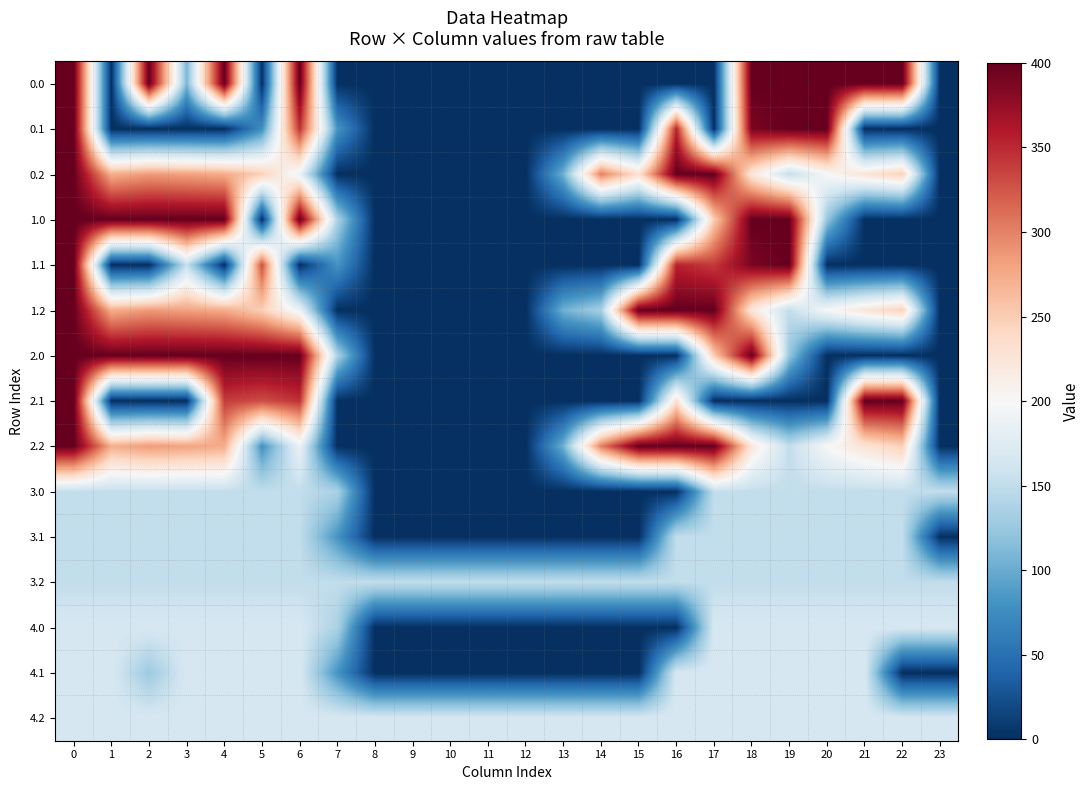

Reading left to right, transcribe all the data shown in this chart.

row_0: 0=400.0	1=0.0	2=400.0	3=109.6	4=400.0	5=0.0	6=400.0	7=0.0	8=0.0	9=0.0	10=0.0	11=0.0	12=0.0	13=0.0	14=0.0	15=0.0	16=0.0	17=0.0	18=400.0	19=400.0	20=400.0	21=400.0	22=400.0	23=0.0
row_1: 0=400.0	1=0.0	2=0.0	3=0.0	4=0.0	5=77.2	6=345.2	7=81.6	8=0.0	9=0.0	10=0.0	11=0.0	12=0.0	13=0.0	14=0.0	15=0.0	16=353.7	17=0.0	18=388.5	19=399.7	20=400.0	21=0.0	22=0.0	23=0.0
row_2: 0=400.0	1=272.7	2=285.5	3=281.0	4=274.4	5=248.1	6=187.1	7=0.0	8=0.0	9=0.0	10=0.0	11=0.0	12=0.0	13=104.4	14=301.9	15=230.9	16=400.0	17=400.0	18=223.1	19=151.1	20=199.2	21=226.4	22=247.4	23=0.0
row_3: 0=400.0	1=400.0	2=400.0	3=400.0	4=400.0	5=0.0	6=400.0	7=136.4	8=0.0	9=0.0	10=0.0	11=0.0	12=0.0	13=0.0	14=0.0	15=0.0	16=0.0	17=250.3	18=400.0	19=400.0	20=122.9	21=0.0	22=0.0	23=0.0
row_4: 0=400.0	1=0.0	2=0.0	3=152.8	4=0.0	5=329.5	6=0.0	7=81.6	8=0.0	9=0.0	10=0.0	11=0.0	12=0.0	13=0.0	14=0.0	15=0.0	16=353.7	17=340.1	18=388.5	19=399.7	20=0.0	21=0.0	22=0.0	23=0.0
row_5: 0=400.0	1=272.7	2=285.5	3=281.0	4=274.4	5=248.1	6=187.1	7=0.0	8=0.0	9=0.0	10=0.0	11=0.0	12=0.0	13=104.4	14=132.8	15=400.0	16=400.0	17=400.0	18=223.1	19=151.1	20=199.2	21=226.4	22=247.4	23=0.0
row_6: 0=400.0	1=400.0	2=400.0	3=400.0	4=400.0	5=400.0	6=400.0	7=136.4	8=0.0	9=0.0	10=0.0	11=0.0	12=0.0	13=0.0	14=0.0	15=0.0	16=0.0	17=250.3	18=400.0	19=122.9	20=0.0	21=0.0	22=0.0	23=0.0
row_7: 0=400.0	1=0.0	2=0.0	3=0.0	4=339.6	5=329.5	6=345.2	7=0.0	8=0.0	9=0.0	10=0.0	11=0.0	12=0.0	13=0.0	14=0.0	15=0.0	16=231.6	17=0.0	18=0.0	19=0.0	20=0.0	21=400.0	22=400.0	23=0.0
row_8: 0=400.0	1=272.7	2=285.5	3=281.0	4=274.4	5=79.1	6=187.1	7=0.0	8=0.0	9=0.0	10=0.0	11=0.0	12=0.0	13=104.4	14=301.9	15=400.0	16=400.0	17=400.0	18=223.1	19=151.1	20=199.2	21=226.4	22=247.4	23=0.0
row_9: 0=151.0	1=151.0	2=151.0	3=151.0	4=151.0	5=151.0	6=151.0	7=136.4	8=0.0	9=0.0	10=0.0	11=0.0	12=0.0	13=0.0	14=0.0	15=0.0	16=0.0	17=151.0	18=151.0	19=151.0	20=151.0	21=151.0	22=151.0	23=151.0
row_10: 0=151.0	1=151.0	2=151.0	3=151.0	4=151.0	5=151.0	6=151.0	7=81.6	8=0.0	9=0.0	10=0.0	11=0.0	12=0.0	13=0.0	14=0.0	15=0.0	16=151.0	17=151.0	18=151.0	19=151.0	20=151.0	21=151.0	22=151.0	23=0.7
row_11: 0=151.0	1=151.0	2=151.0	3=151.0	4=151.0	5=151.0	6=151.0	7=151.0	8=151.0	9=151.0	10=151.0	11=151.0	12=151.0	13=151.0	14=151.0	15=151.0	16=151.0	17=151.0	18=151.0	19=151.0	20=151.0	21=151.0	22=151.0	23=151.0
row_12: 0=167.0	1=167.0	2=167.0	3=167.0	4=167.0	5=167.0	6=167.0	7=136.4	8=0.0	9=0.0	10=0.0	11=0.0	12=0.0	13=0.0	14=0.0	15=0.0	16=0.0	17=167.0	18=167.0	19=167.0	20=167.0	21=167.0	22=167.0	23=167.0
row_13: 0=167.0	1=167.0	2=127.4	3=167.0	4=167.0	5=167.0	6=167.0	7=81.6	8=0.0	9=0.0	10=0.0	11=0.0	12=0.0	13=0.0	14=0.0	15=0.0	16=167.0	17=167.0	18=167.0	19=167.0	20=167.0	21=167.0	22=0.0	23=0.0
row_14: 0=167.0	1=167.0	2=167.0	3=167.0	4=167.0	5=167.0	6=167.0	7=167.0	8=167.0	9=167.0	10=167.0	11=167.0	12=167.0	13=167.0	14=167.0	15=167.0	16=167.0	17=167.0	18=167.0	19=167.0	20=167.0	21=167.0	22=167.0	23=167.0